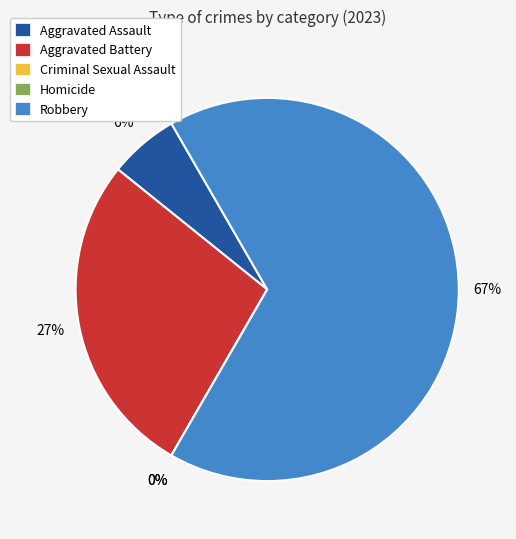

What percentage do Aggravated Assault and Robbery together represent?

72.5%